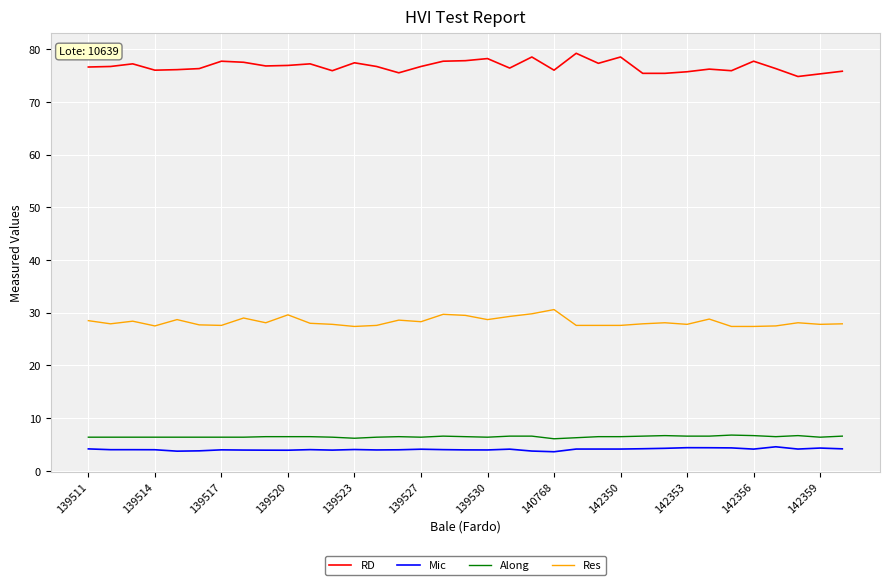

What is the highest value of the RD series?

79.2